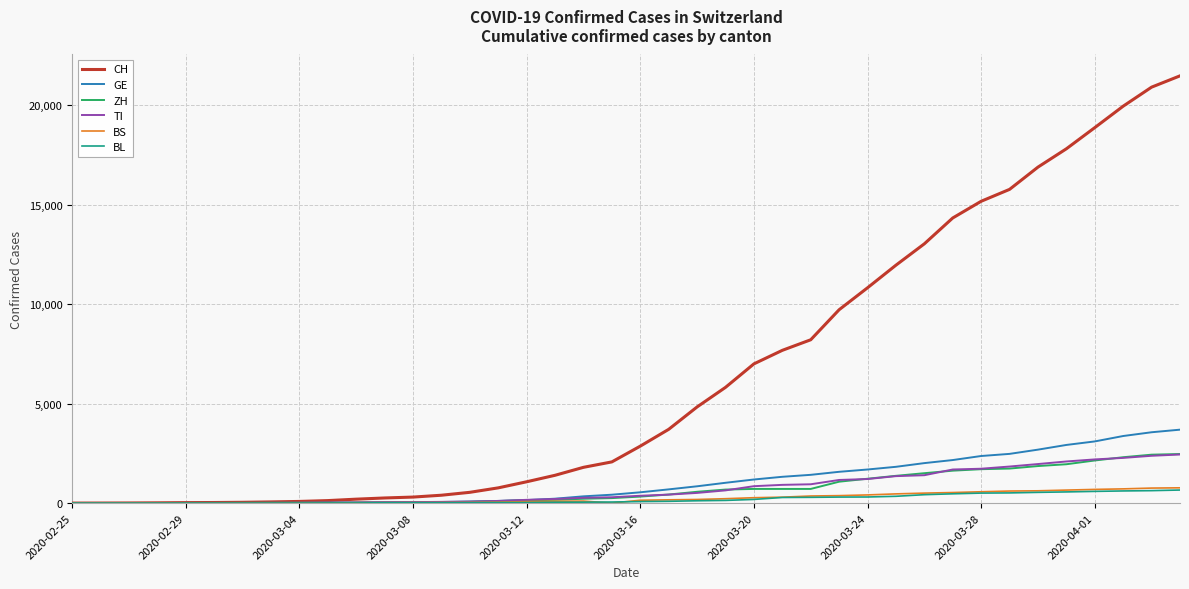

Which series has the largest total across all categories?

CH